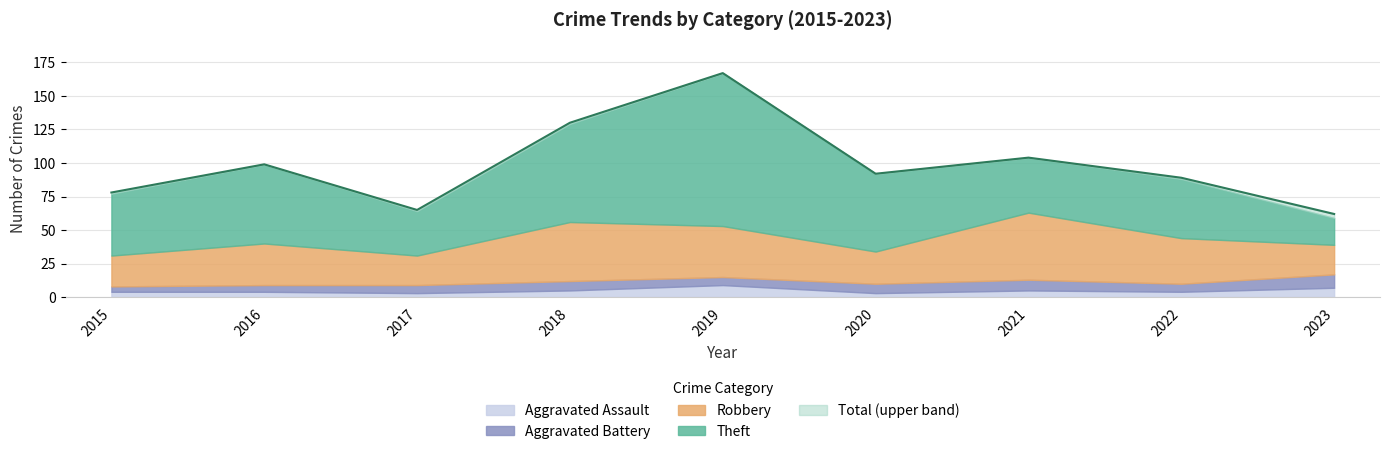

How many Aggravated Assault values are between 4 and 5?

5